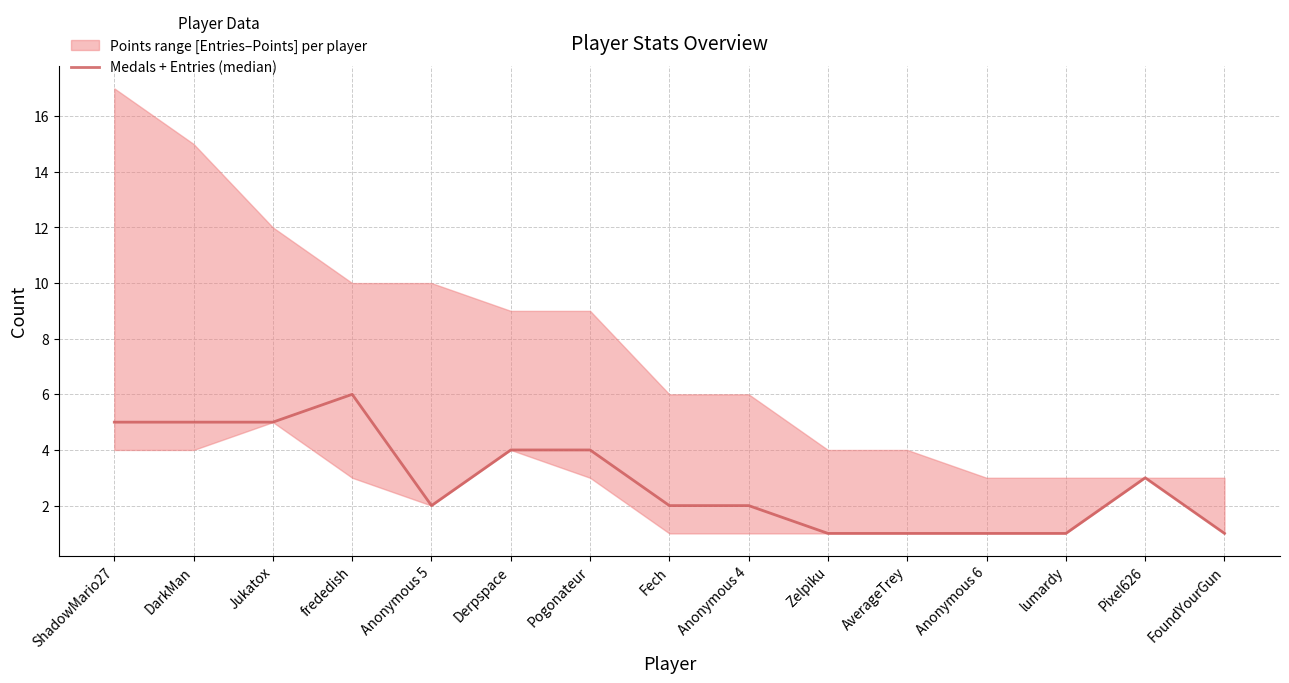

True or false: the data shows 0 at FoundYourGun.

False